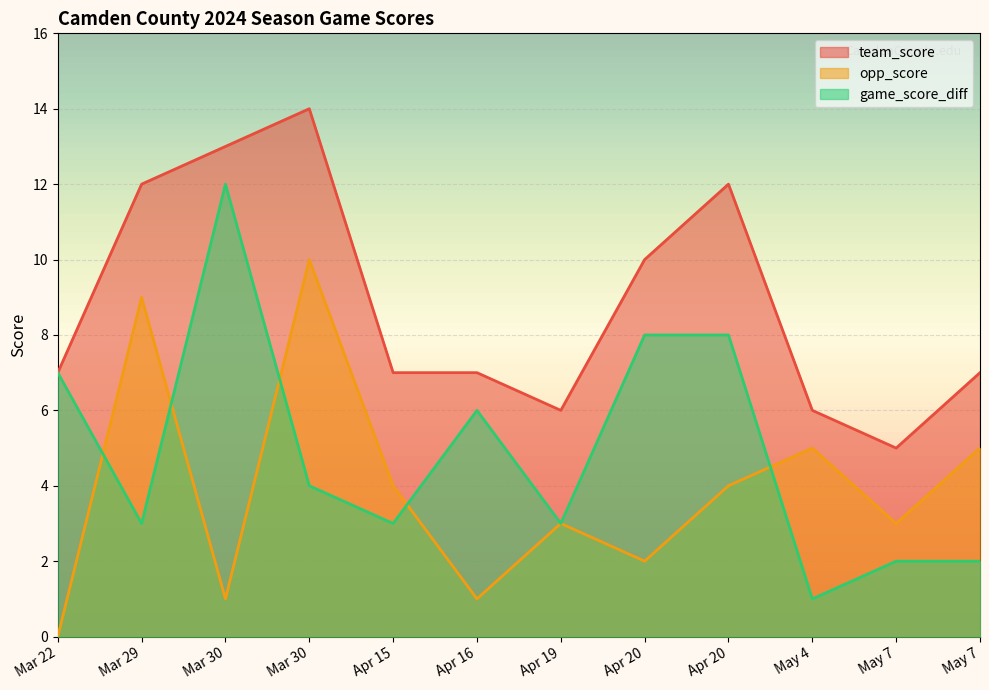

True or false: game_score_diff has more than 2 points higher than both neighbors.

False